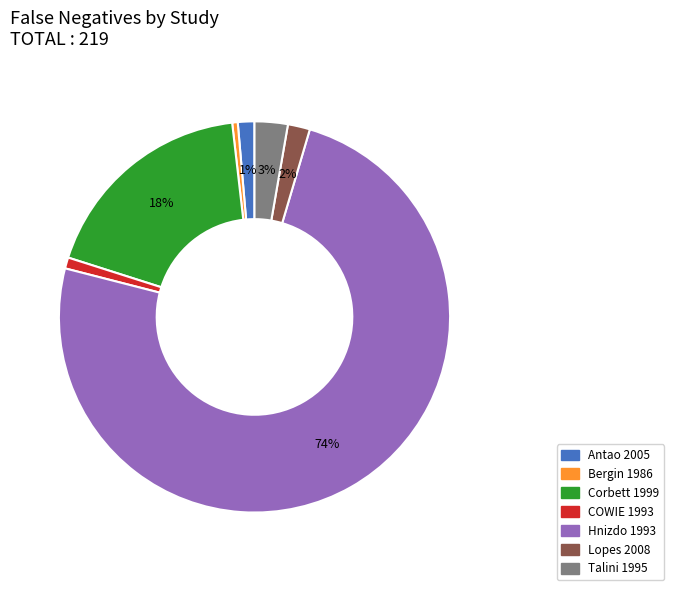

Which slice is the largest?

Hnizdo 1993